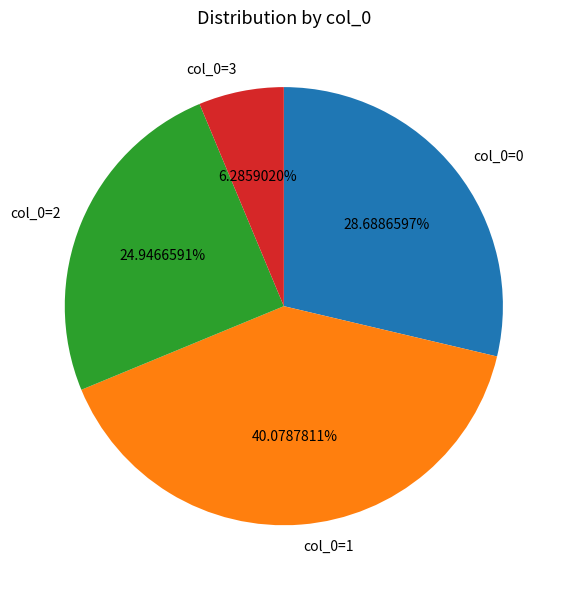

Do col_0=3 and col_0=0 together represent more than half of the pie?

No